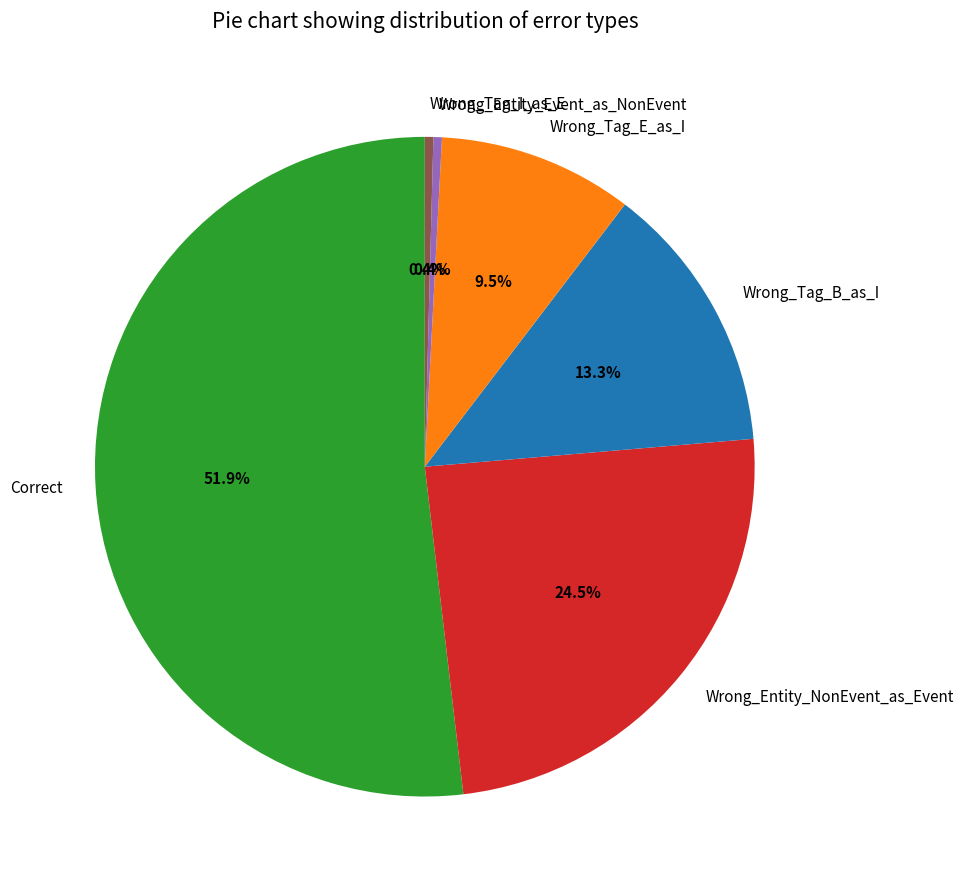

Approximately how many times larger is the value at Wrong_Entity_NonEvent_as_Event compared to Correct?

0.5